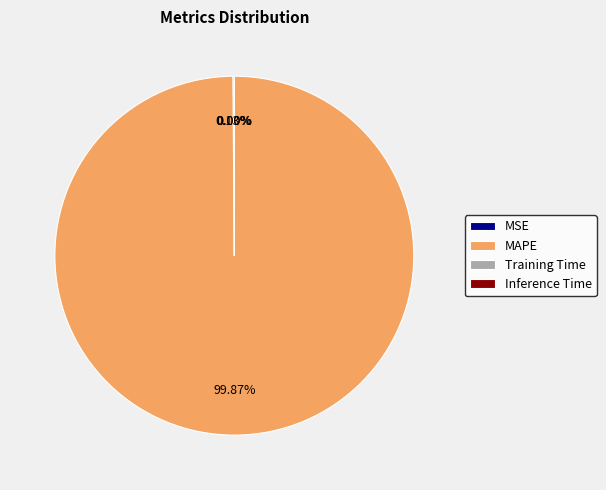

Which category has the biggest portion of the pie?

MAPE